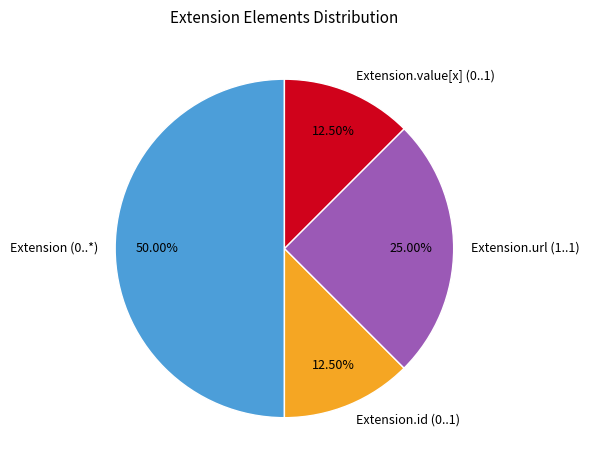

Do Extension.id (0..1) and Extension (0..*) together represent more than half of the pie?

Yes